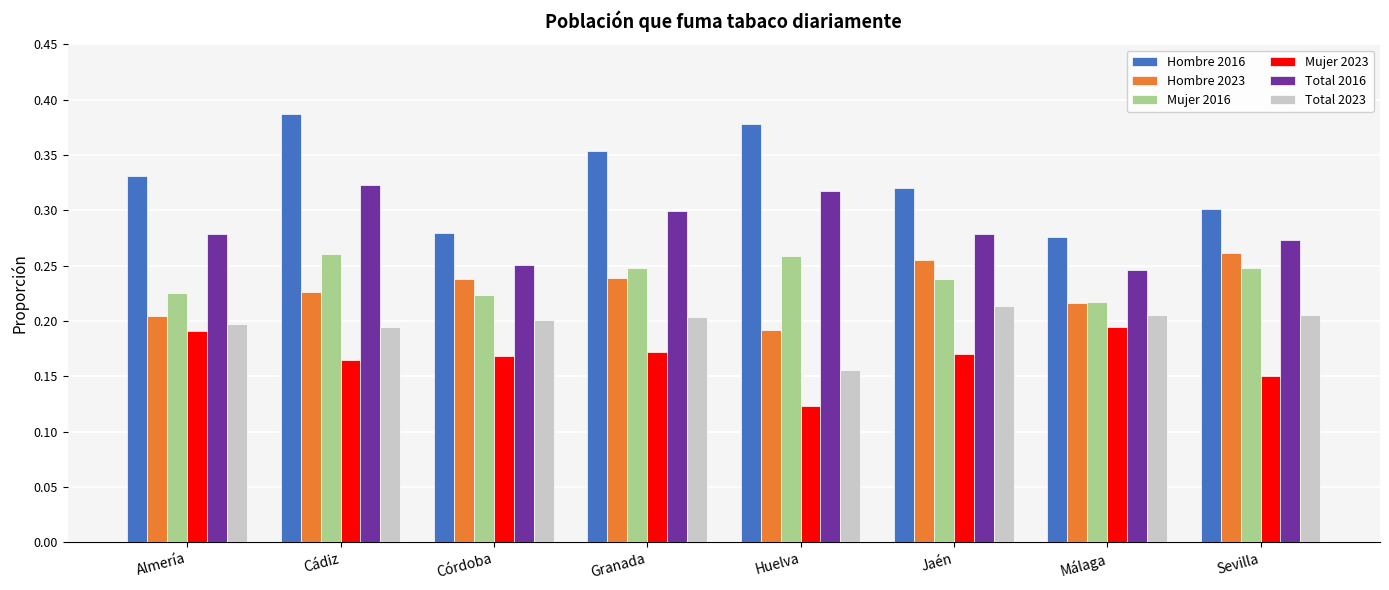

The Total 2016 series shows 0.3 at Granada. True or false?

True